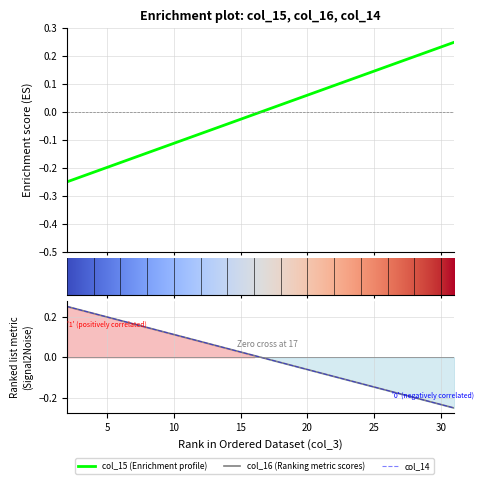

Is the value of col_16 at 19 greater than the value of col_15 at 10?

Yes